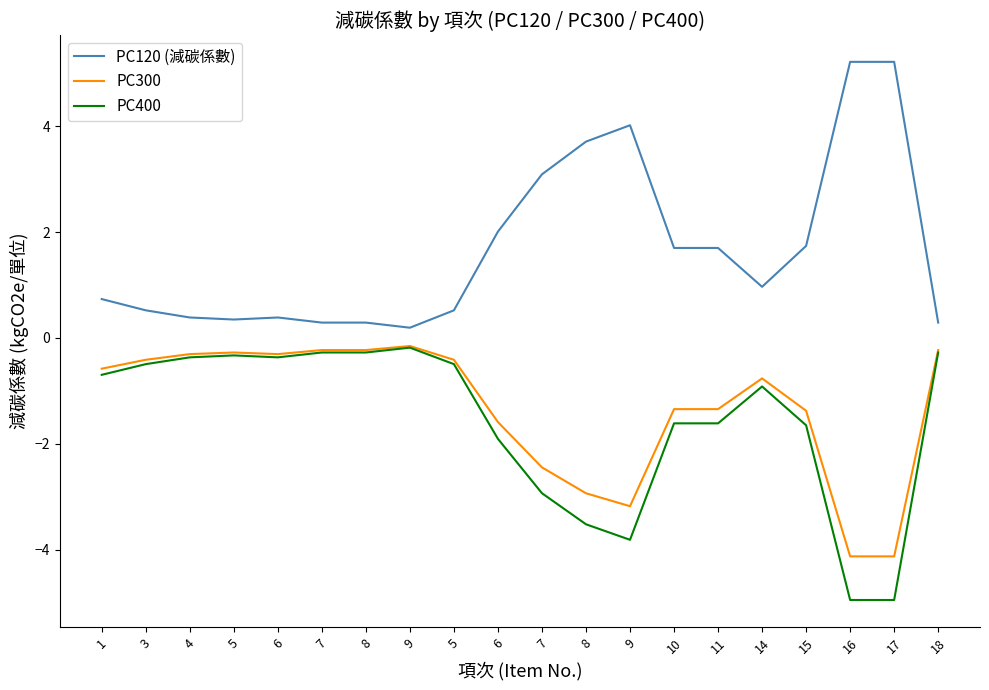

How many lines are shown in the chart?

3